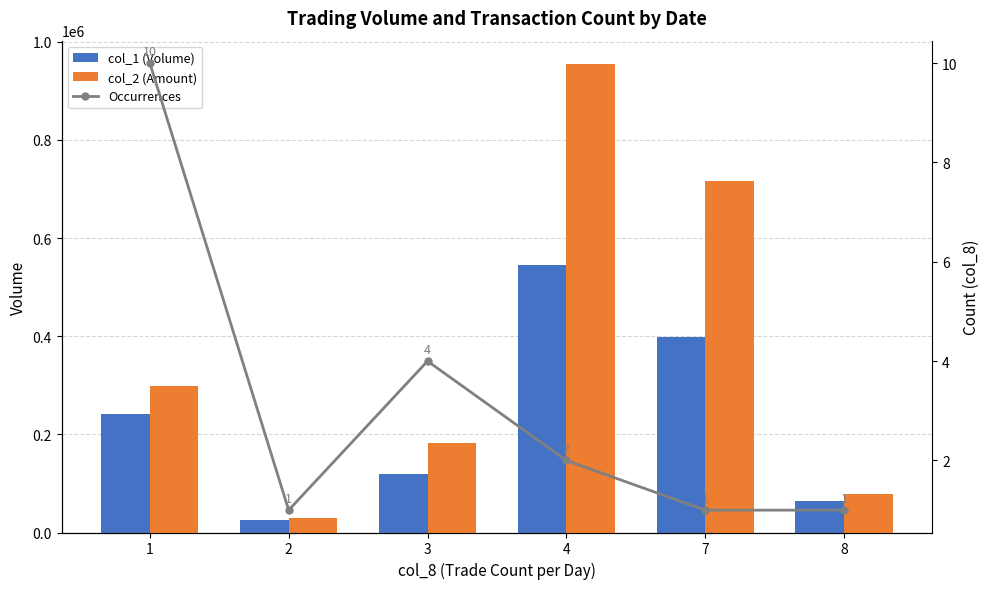

What value does the Occurrences series have at 4?

2